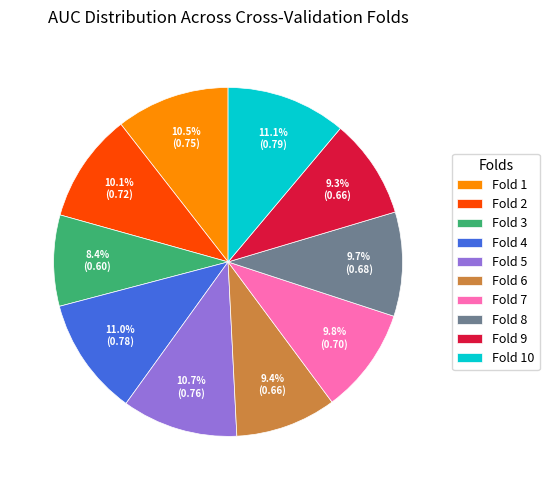

Between Fold 4 and Fold 7, which is larger?

Fold 4